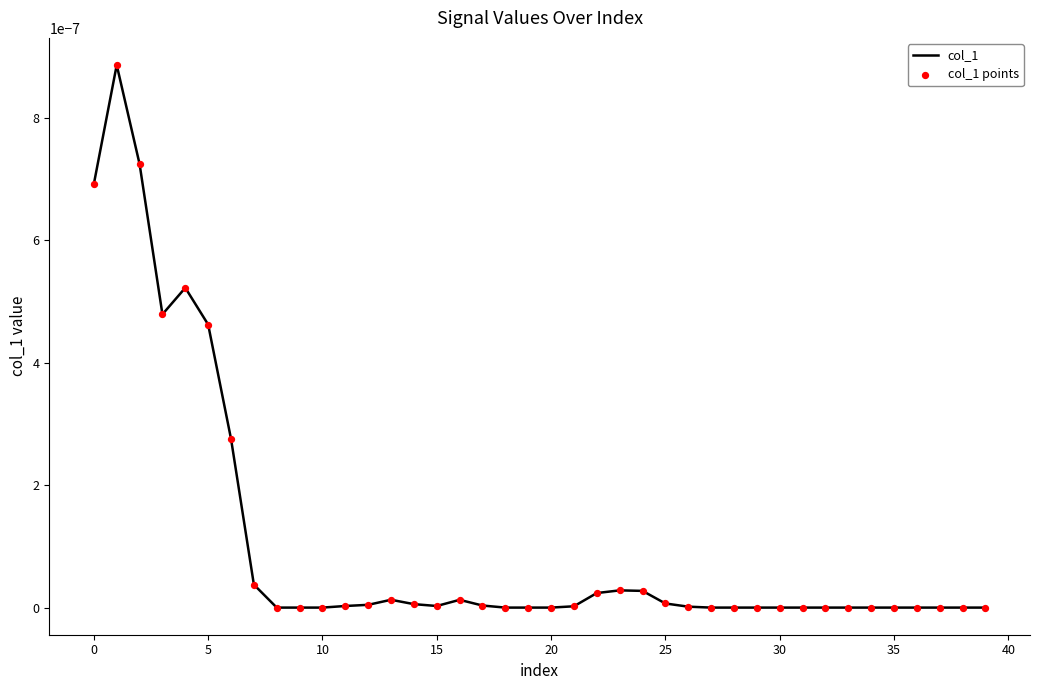

How many lines are shown in the chart?

1